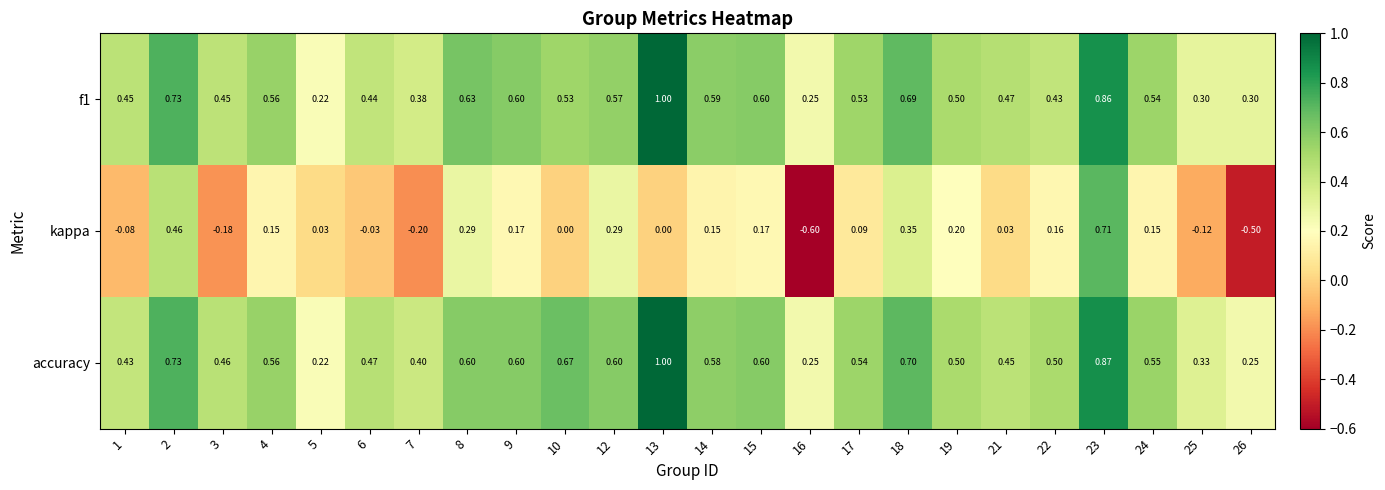

What is the smallest value displayed?

-0.6